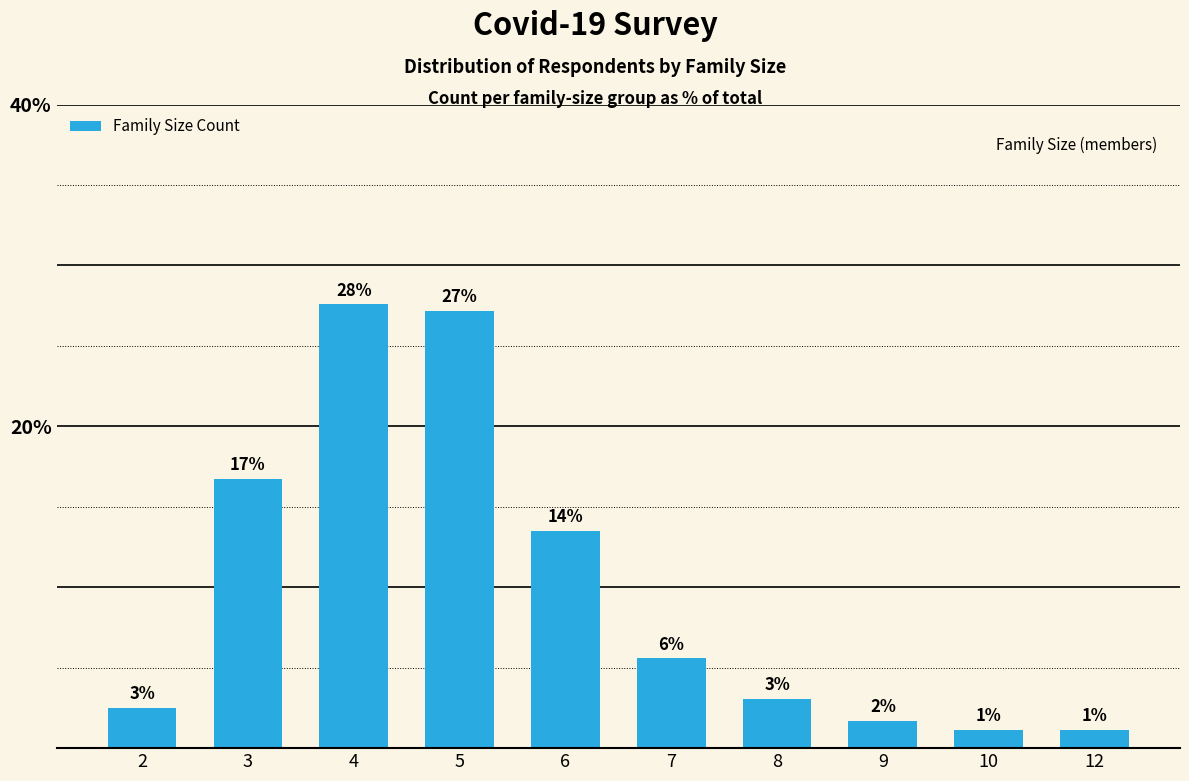

What is the value of the 6th bar from the left?

5.6